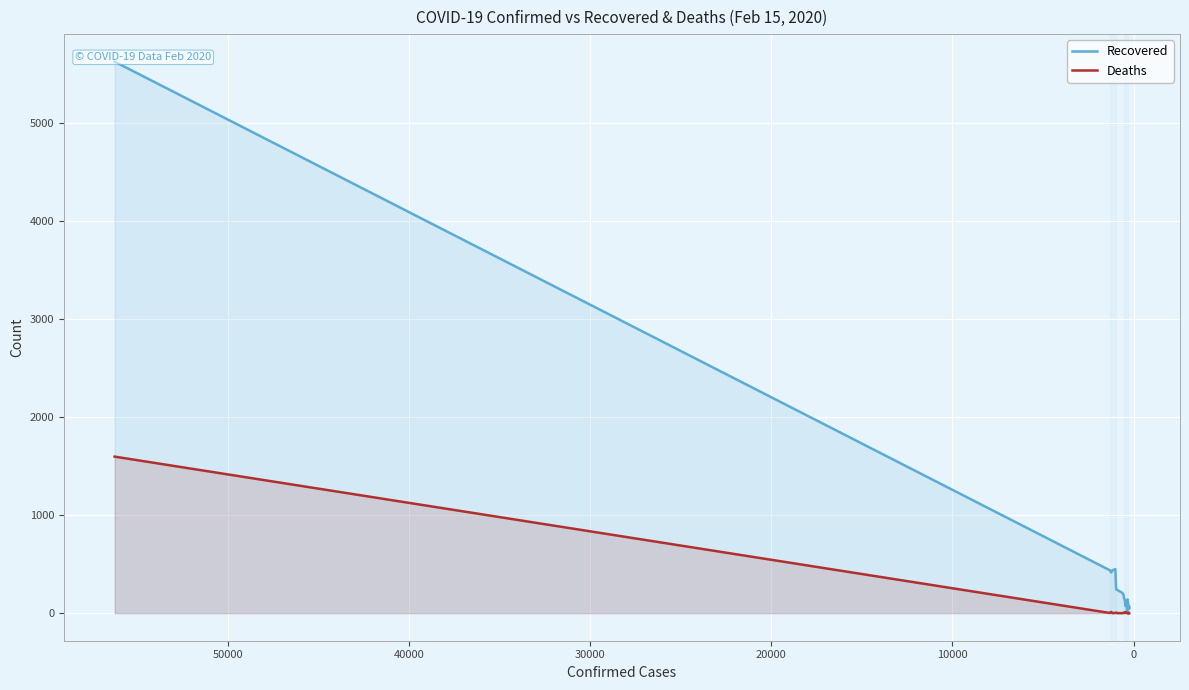

In Recovered, how many points are higher than both neighbors (excluding endpoints)?

3